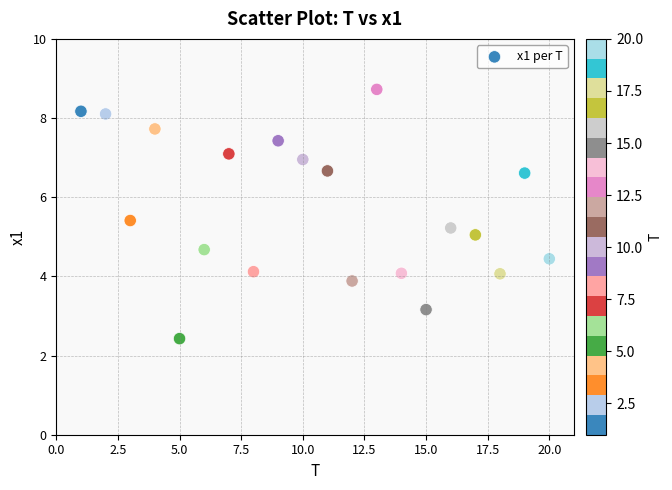

What is the range of X values (max minus min)?

19.0